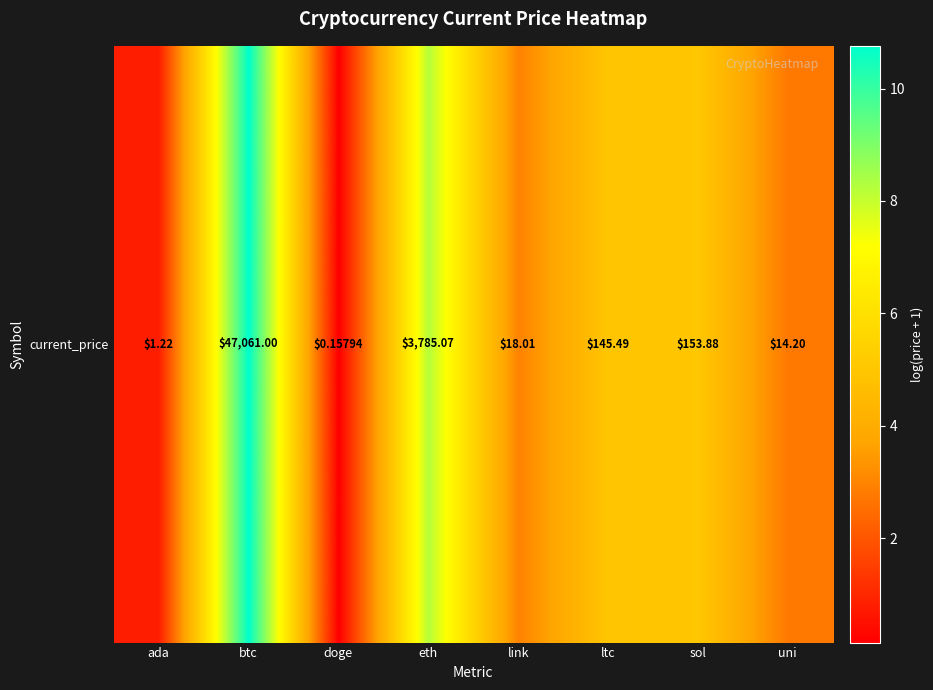

Between doge and link, which is larger?

link